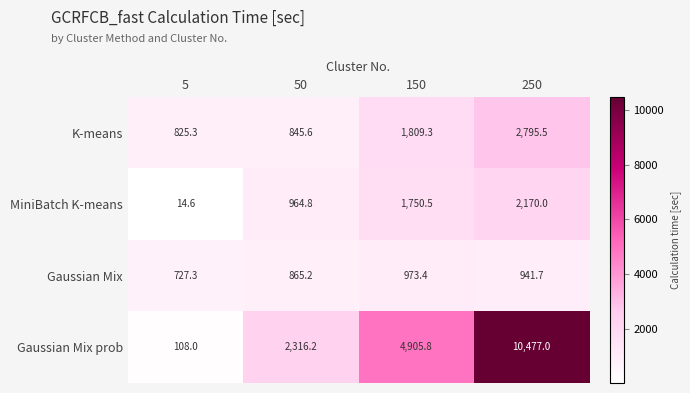

Which series has the largest range (max minus min)?

Gaussian Mix prob